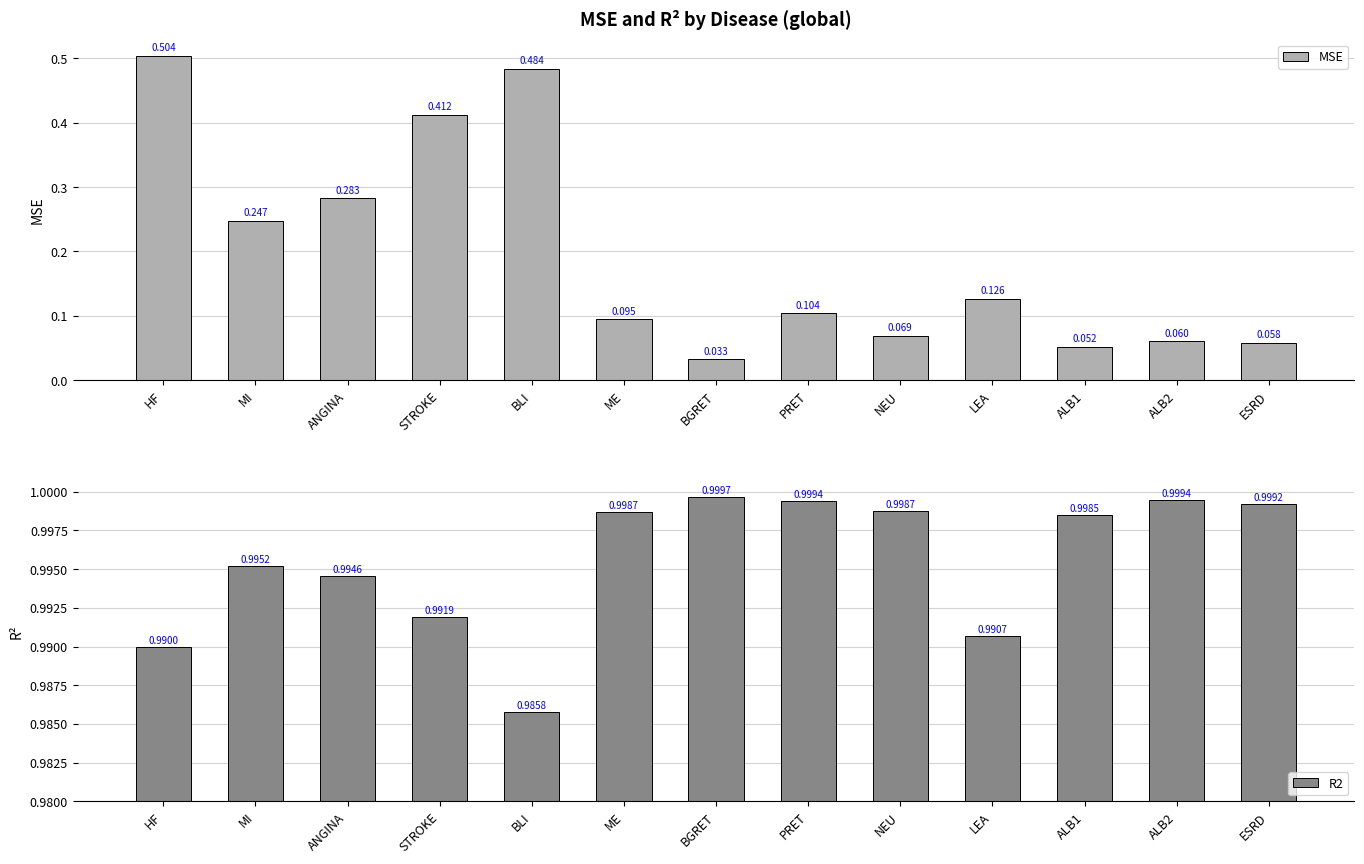

Which series has the largest total across all categories?

R2